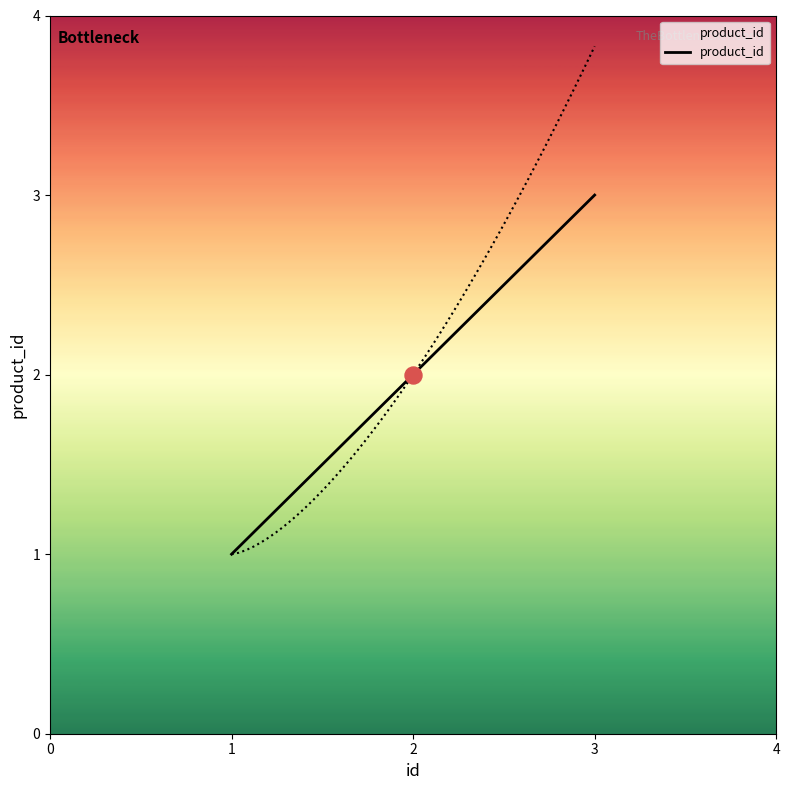

List the labels in order of product_id value, smallest first.

1, 2, 3